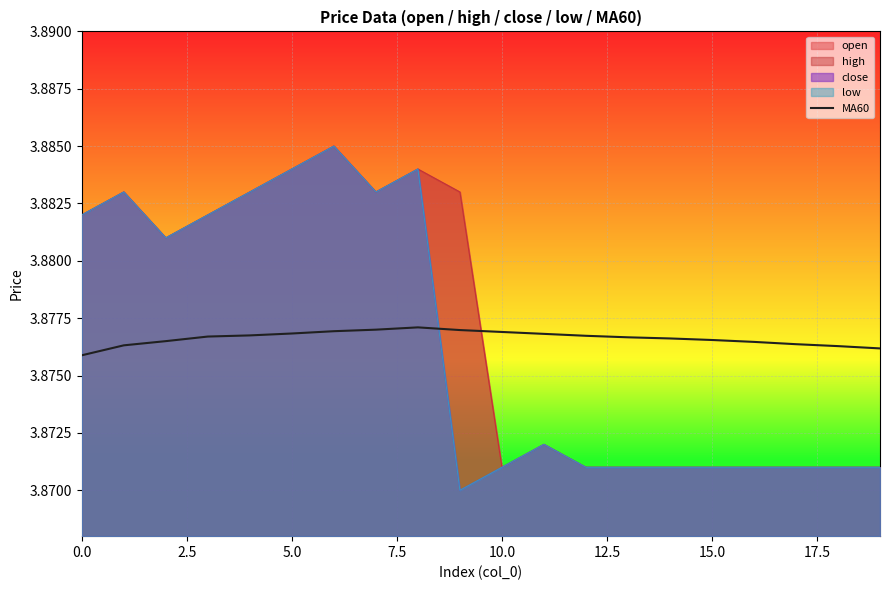

What is the sum of all values?

77.5